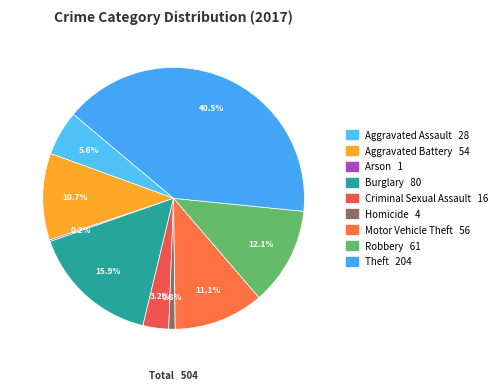

The Aggravated Battery slice represents 11% of the pie. True or false?

True